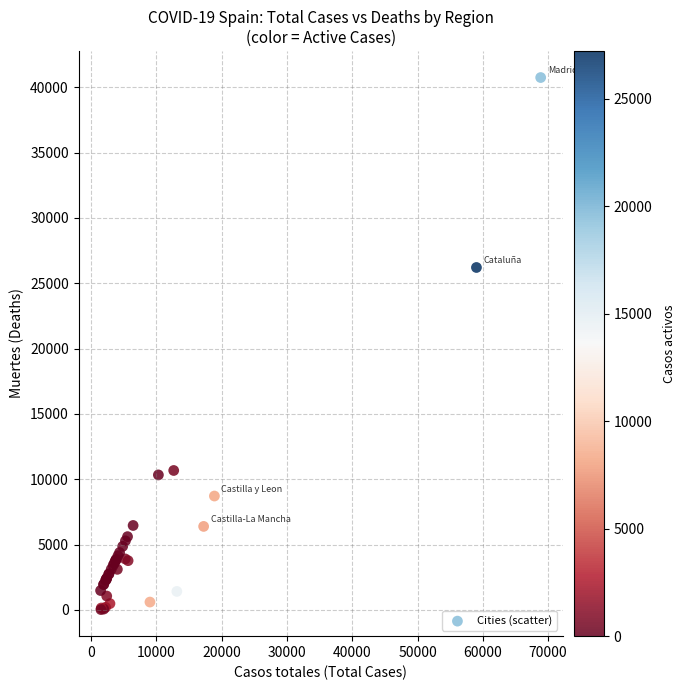

What Y value in the scatter plot is closest to 20383?

26203